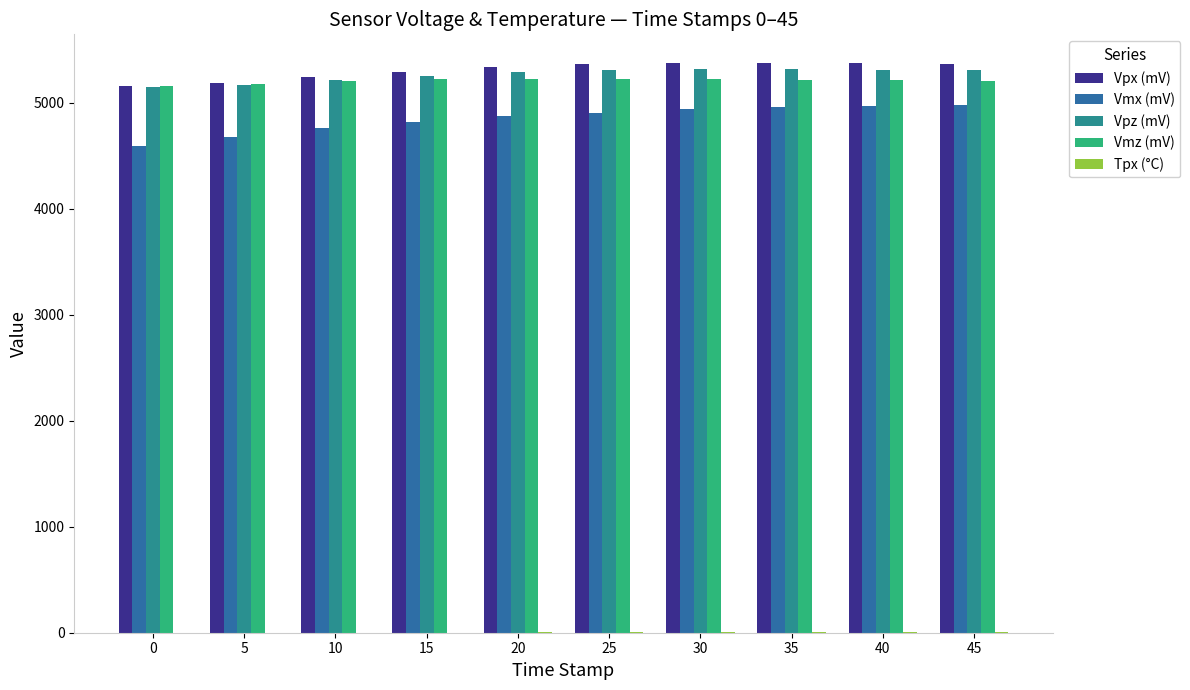

Is the value of Vpz (mV) at 30 greater than the value of Vmx (mV) at 35?

Yes